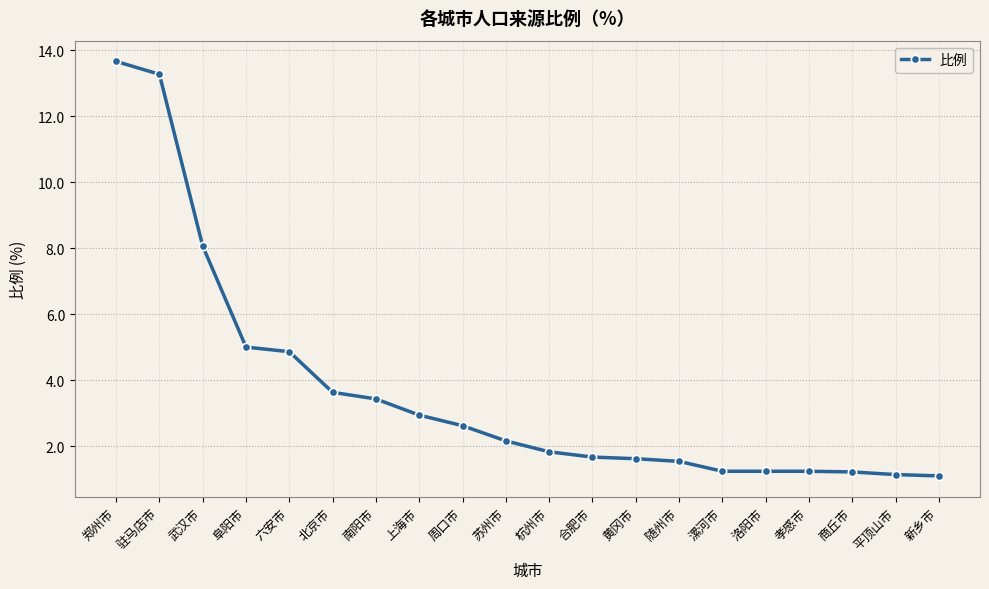

What is the sum of all values?

73.7